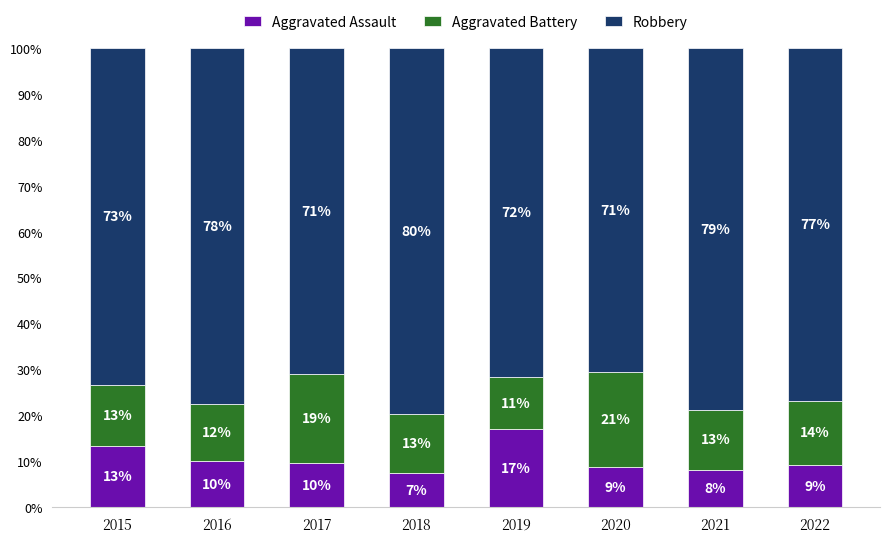

The Aggravated Assault series shows 10.0 at 2016. True or false?

True